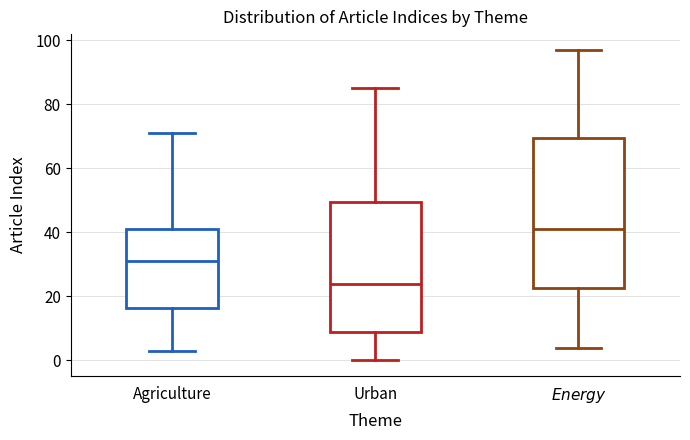

Reading left to right, read every box against the y-axis: the position of its median line, the range the box covers, and the ends of its whiskers. The values are not printed on the chart, so give them approximately, as read against the axis.

Agriculture: median 32, box 16 to 42, whiskers 4 to 72
Urban: median 24, box 10 to 50, whiskers 0 to 86
$\it{Energy}$: median 42, box 22 to 70, whiskers 4 to 98